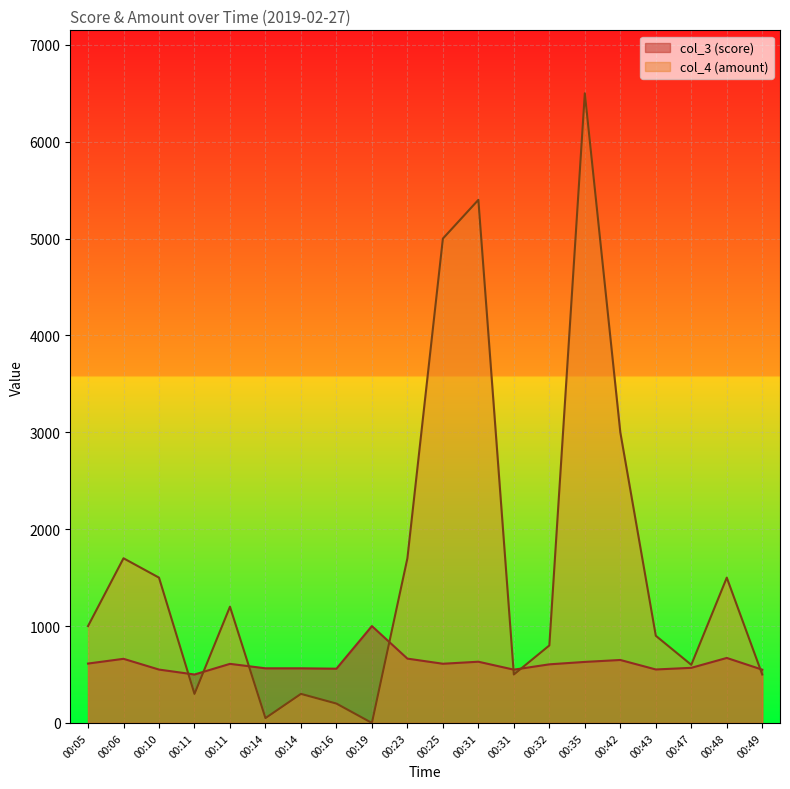

What are all the series names shown in the legend?

col_3 (score), col_4 (amount)